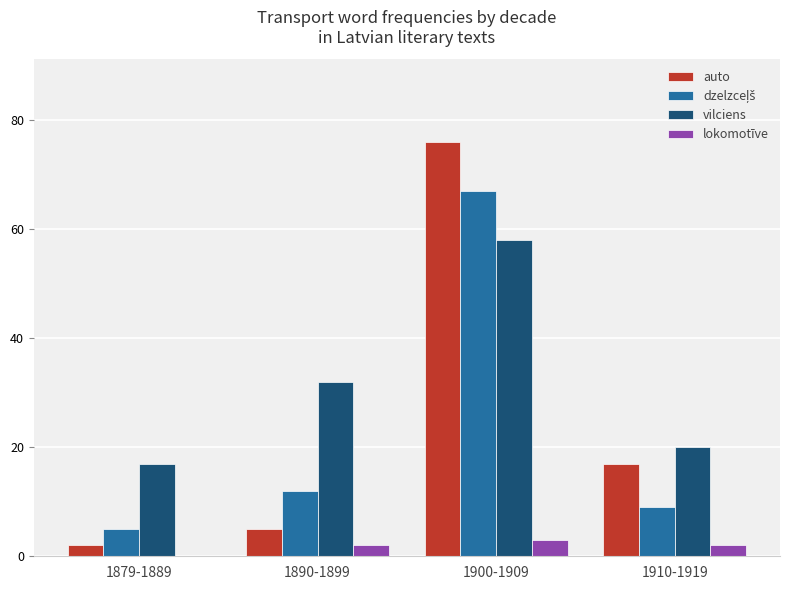

At which label is auto closest to 39?

1910-1919